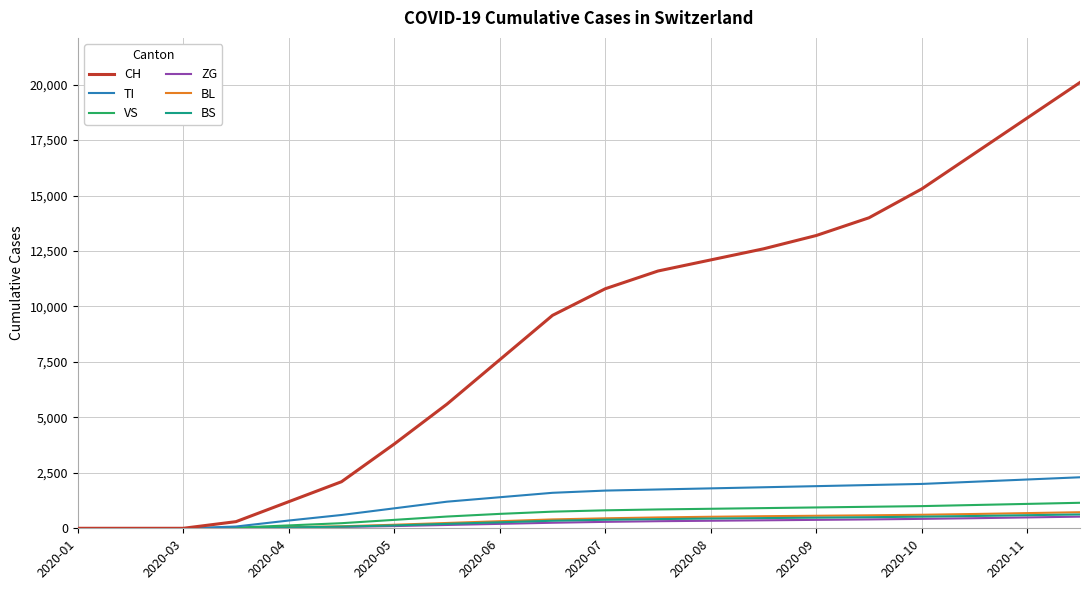

What is the maximum value for TI?

2300